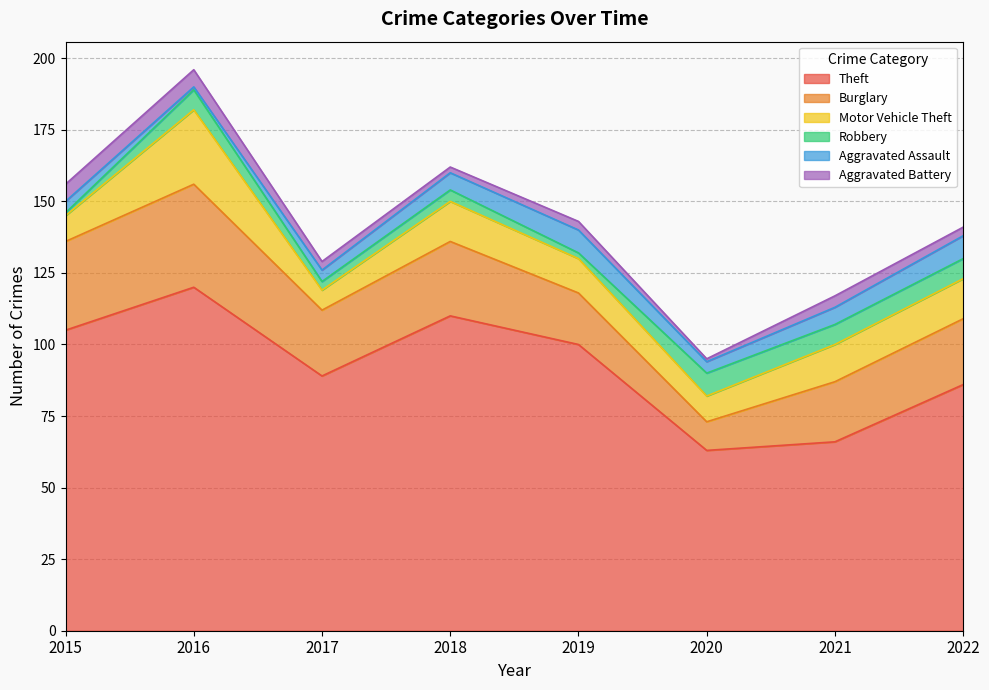

What is the difference between the second highest and second lowest values in the Theft series?

44